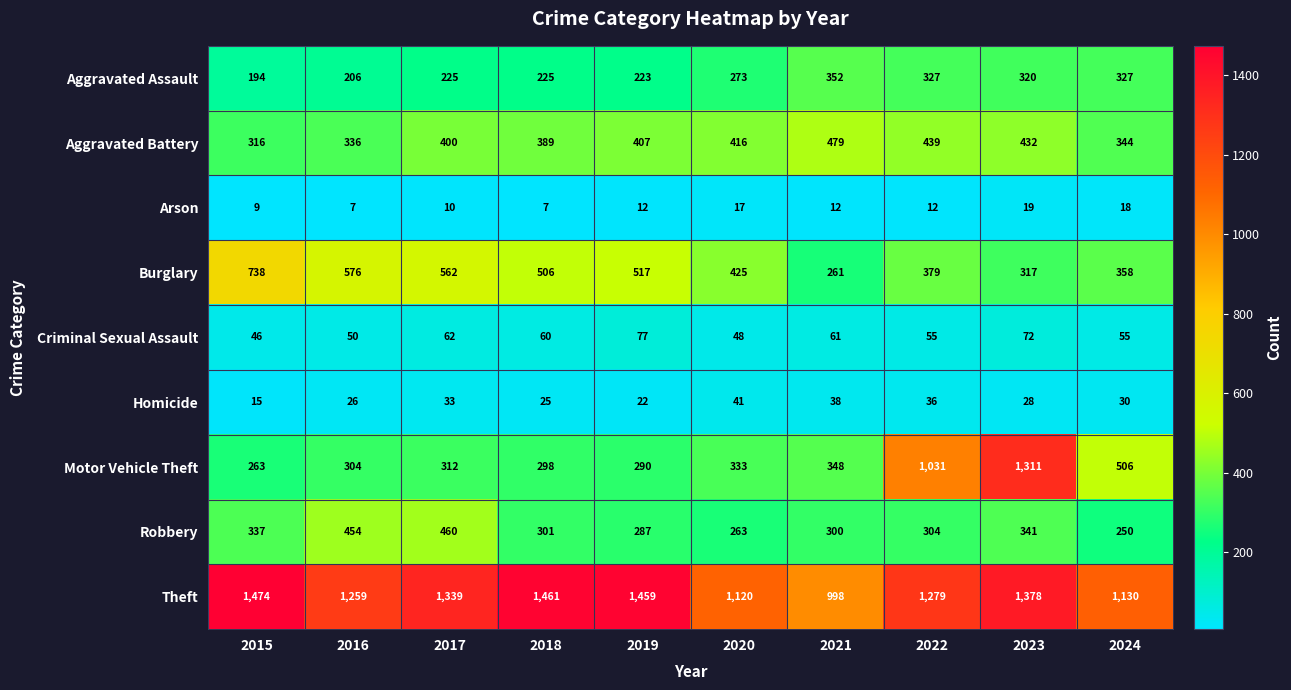

What is the difference between the Burglary values at 2020 and 2022?

46